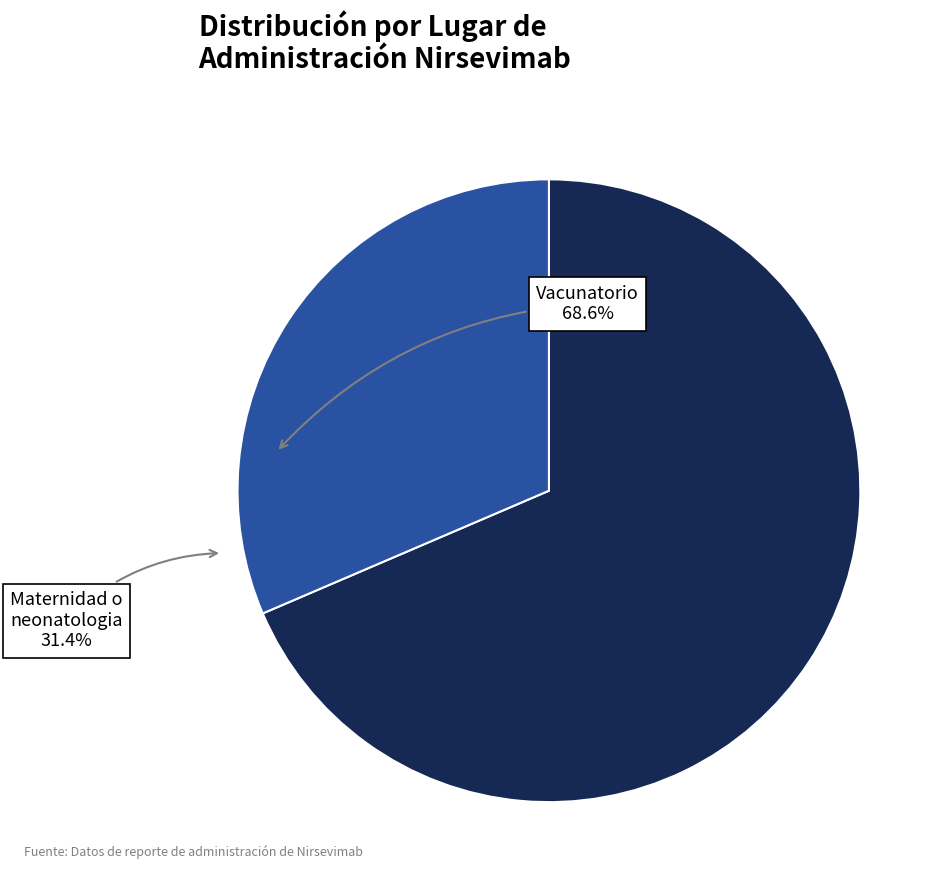

Does any single category account for the majority?

Yes